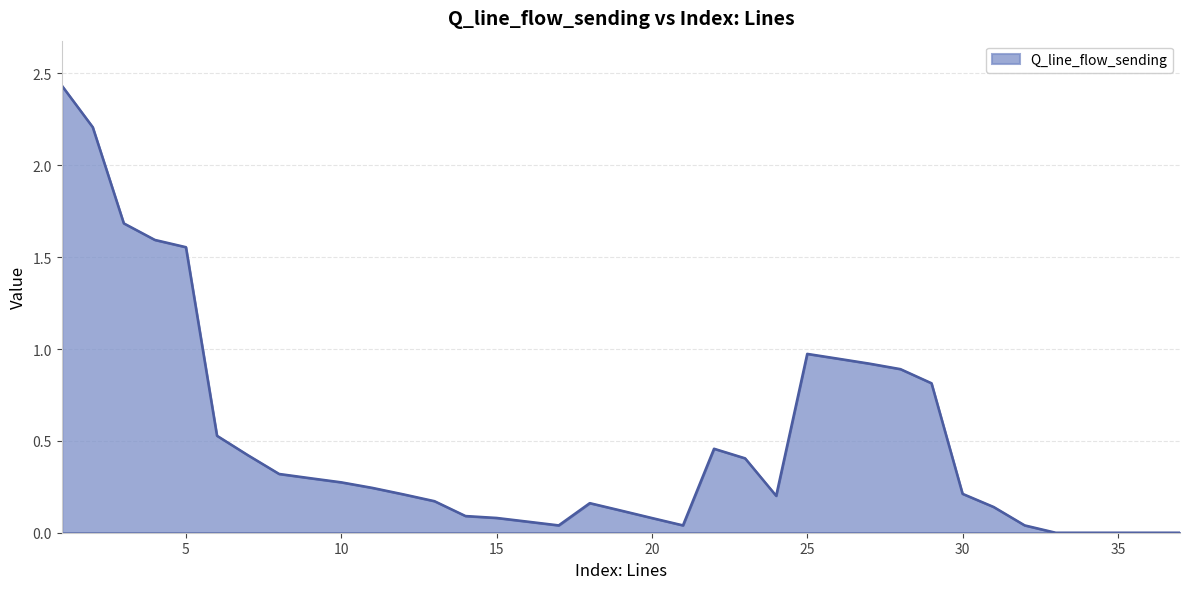

Is this an area chart (filled region under the line)?

Yes